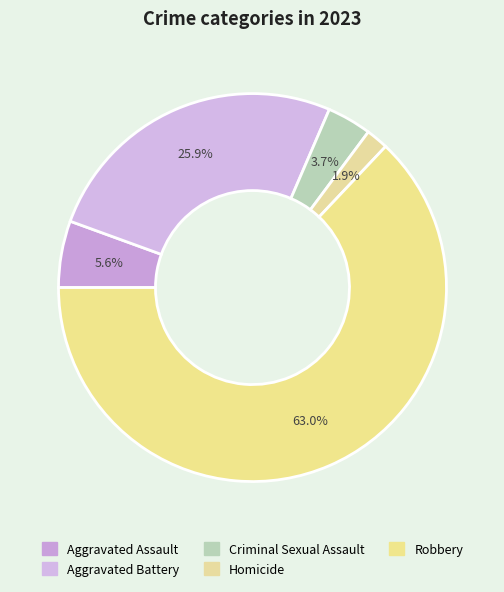

To the nearest percent, what portion does Aggravated Battery represent?

26%